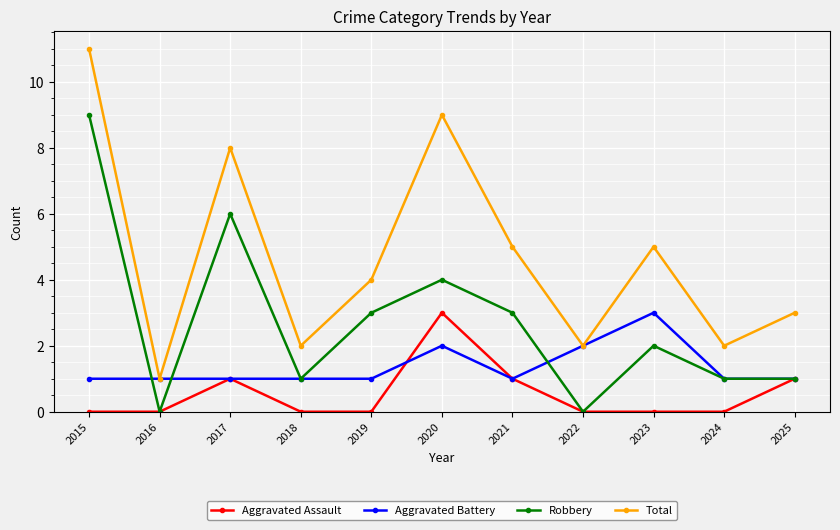

What is the difference between the maximum and minimum values in the Robbery series?

9